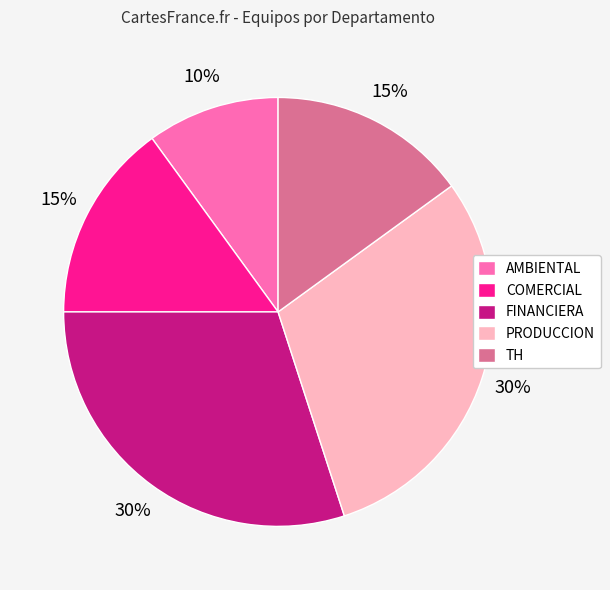

What is the smallest slice in the pie chart?

AMBIENTAL